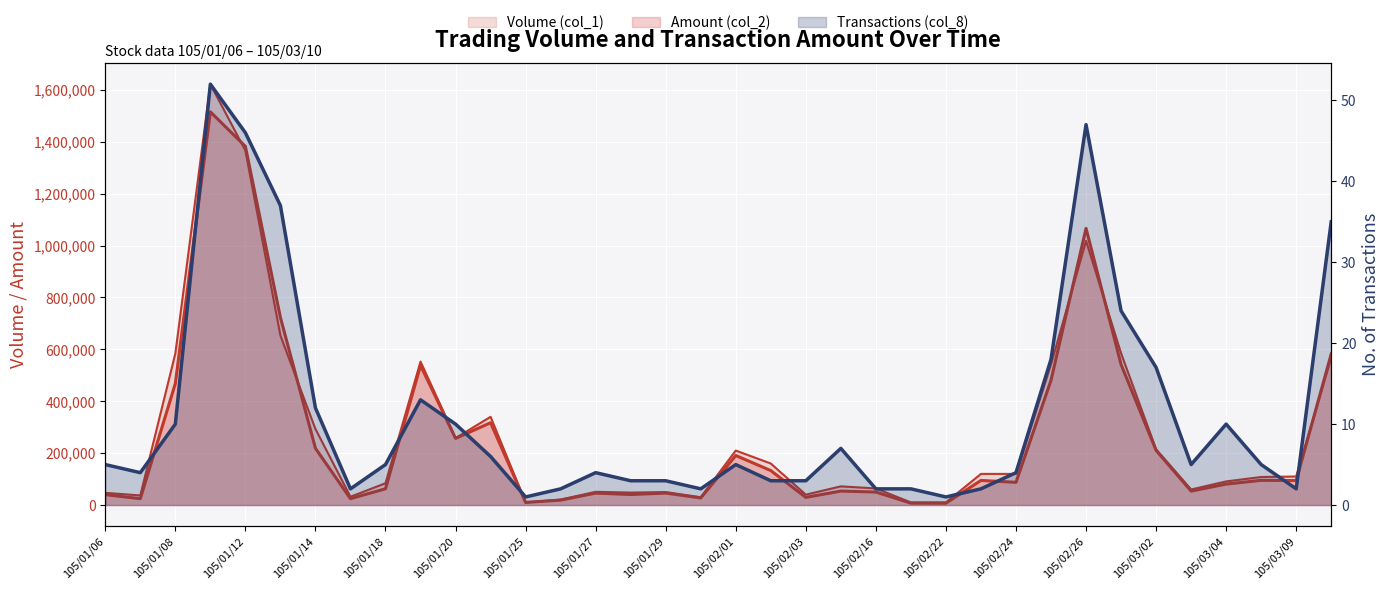

Reading left to right, list all the values displayed in this chart.

col_1: 47000	37000	584000	1622000	1366000	653000	293000	32000	84000	553000	258000	340000	10000	21000	51000	48000	50000	30000	210000	160000	40000	72000	64000	10000	10000	120000	120000	542000	1018000	585000	215000	60000	91000	108000	110000	568000
col_2: 40100	24580	468480	1515300	1382260	722740	218700	24580	62770	537880	256870	317200	10100	18920	46070	40620	46100	27300	190900	132800	29570	53850	50080	7250	7100	94800	87600	480860	1066230	541570	210550	53700	80840	95260	94400	582290
col_8: 5	4	10	52	46	37	12	2	5	13	10	6	1	2	4	3	3	2	5	3	3	7	2	2	1	2	4	18	47	24	17	5	10	5	2	35